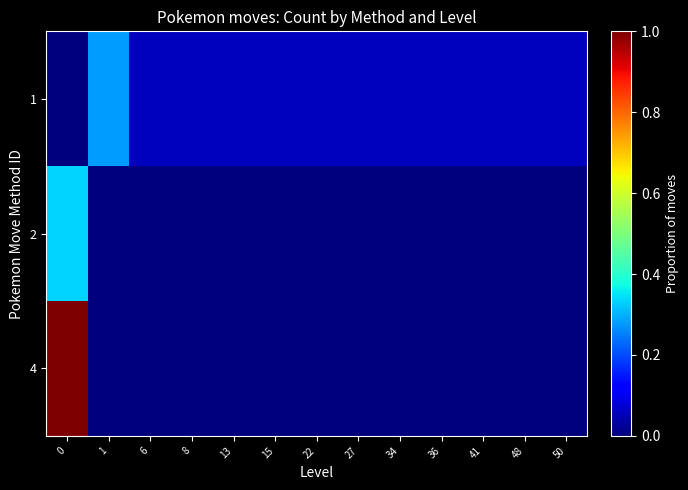

What is the difference between the highest and lowest values at 27?

0.1